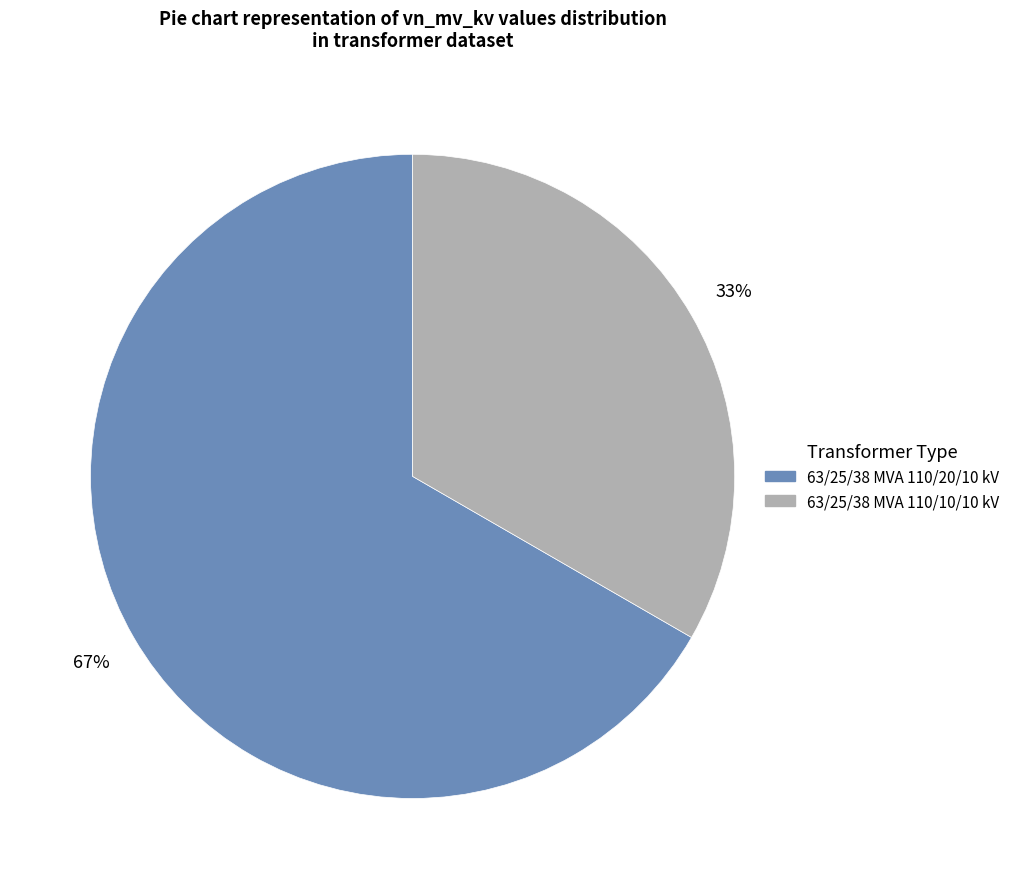

How many slices are in this pie chart?

2